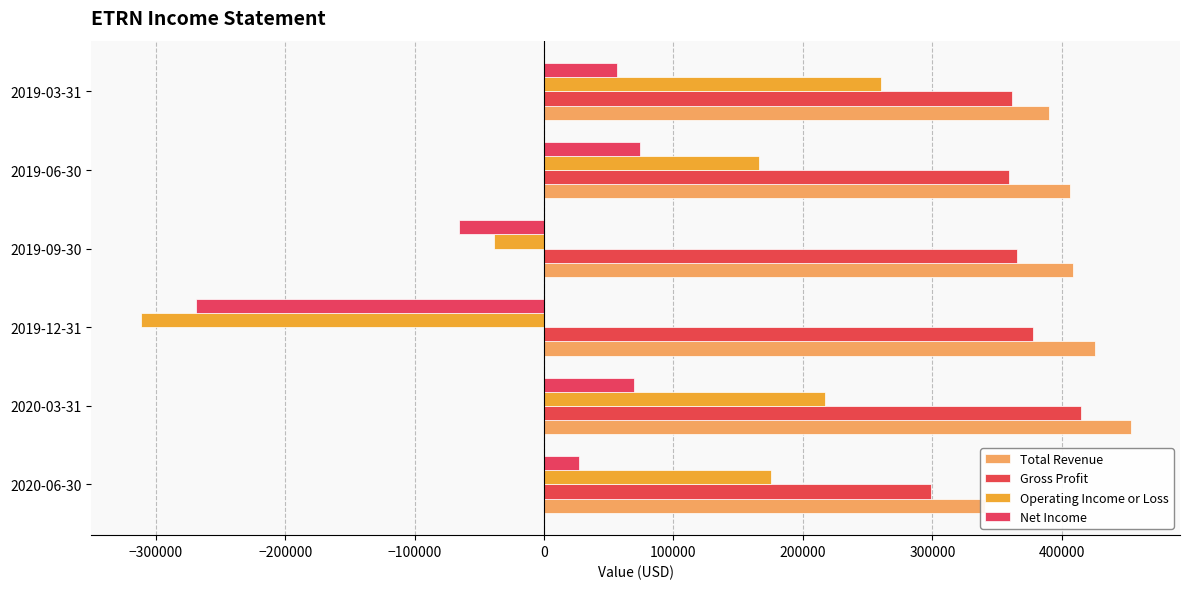

The value of Operating Income or Loss at 2019-12-31 is -554911. True or false?

False